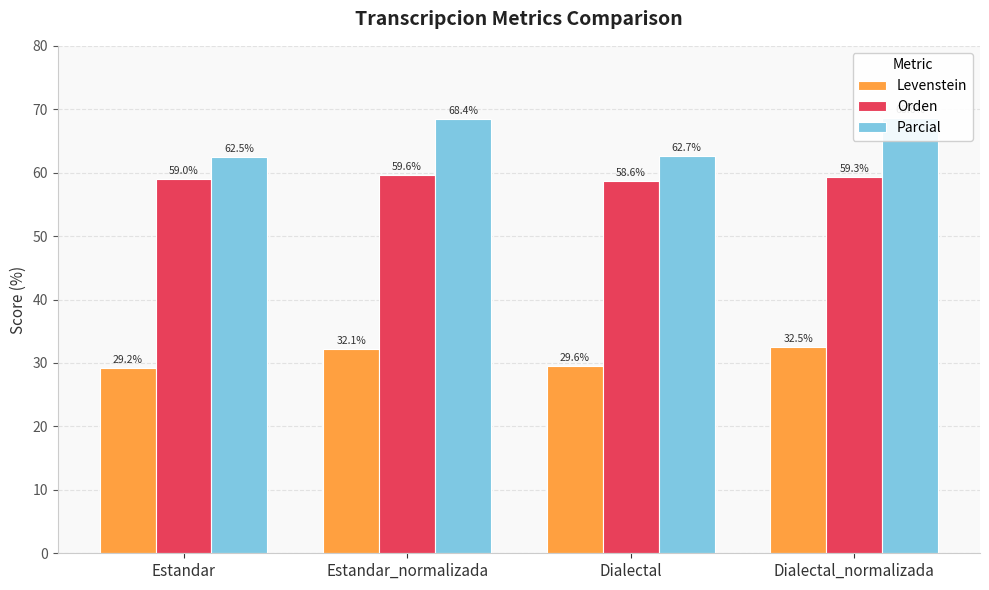

At which label does Levenstein reach its peak?

Dialectal_normalizada